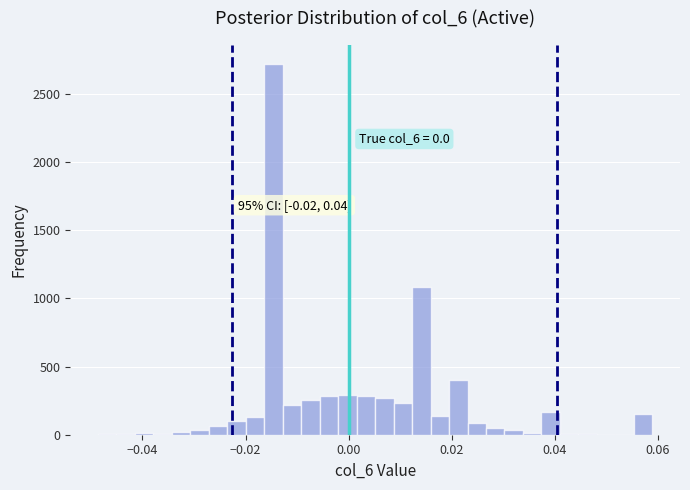

Around what value on the x-axis is the tallest bar? Give the approximate position of its centre, as read against the axis.

-0.014